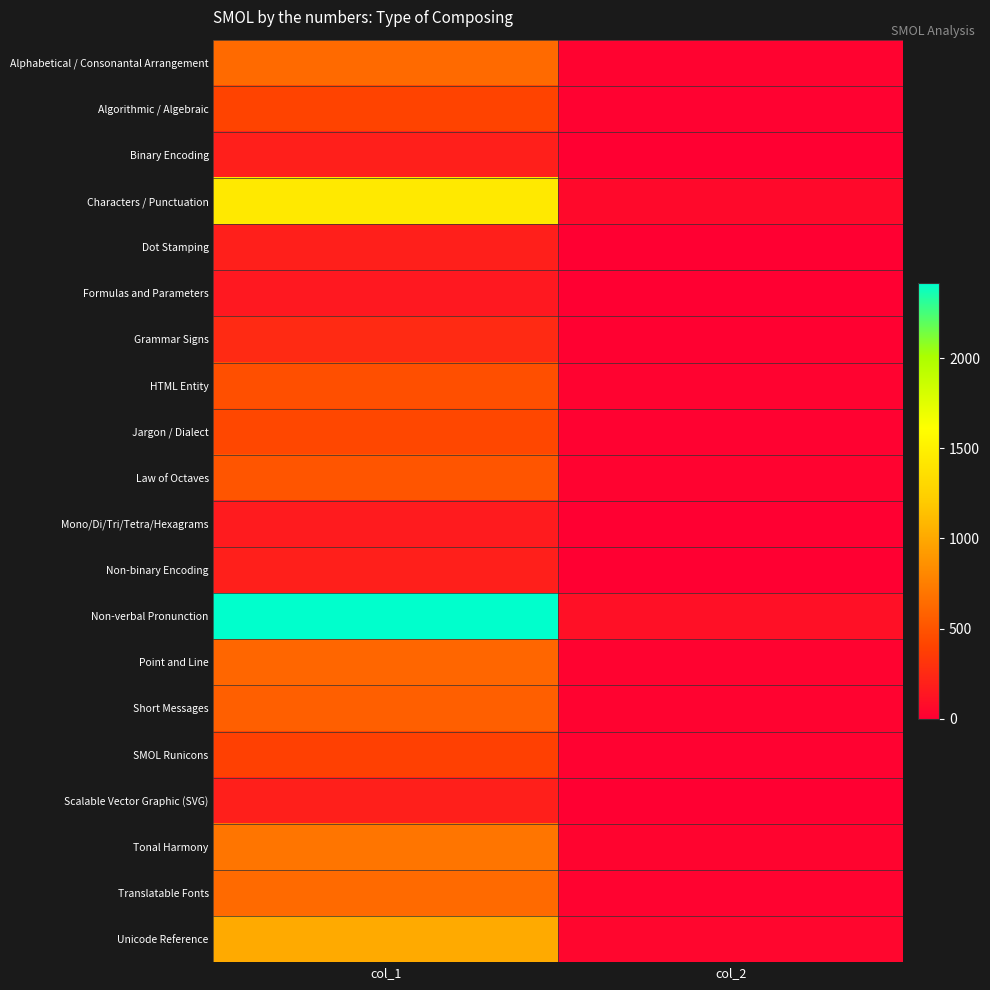

What is the minimum value shown in the chart?

6.2